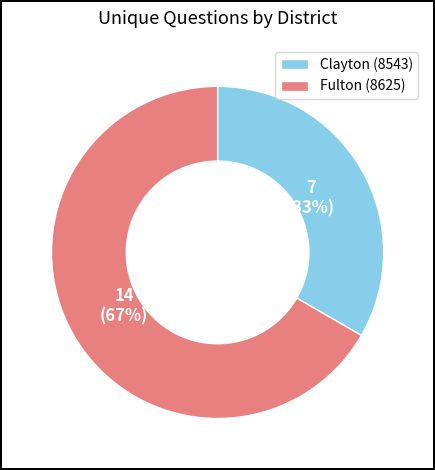

To the nearest percent, what percentage of the pie is Clayton (8543)?

33%